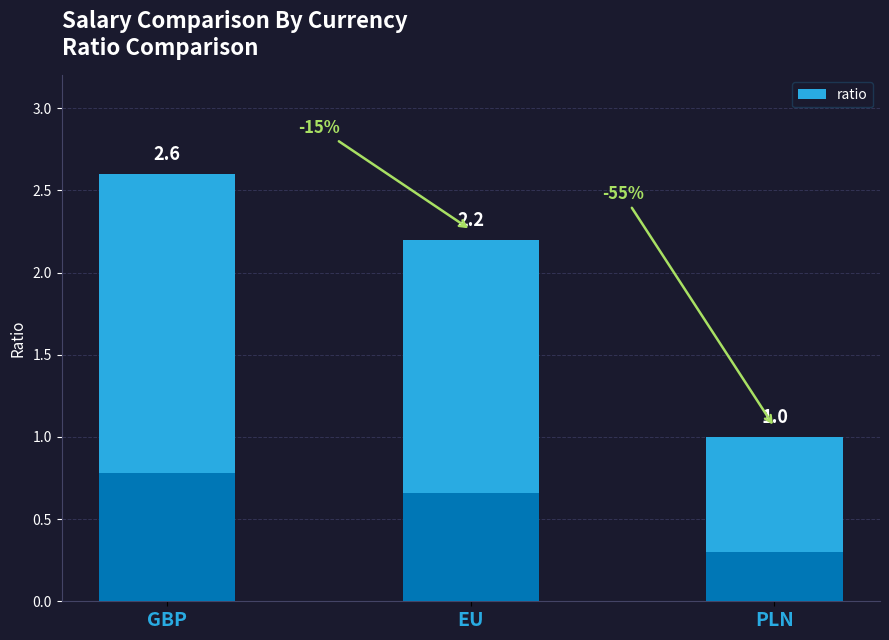

Where is the data nearest to the value 1?

PLN